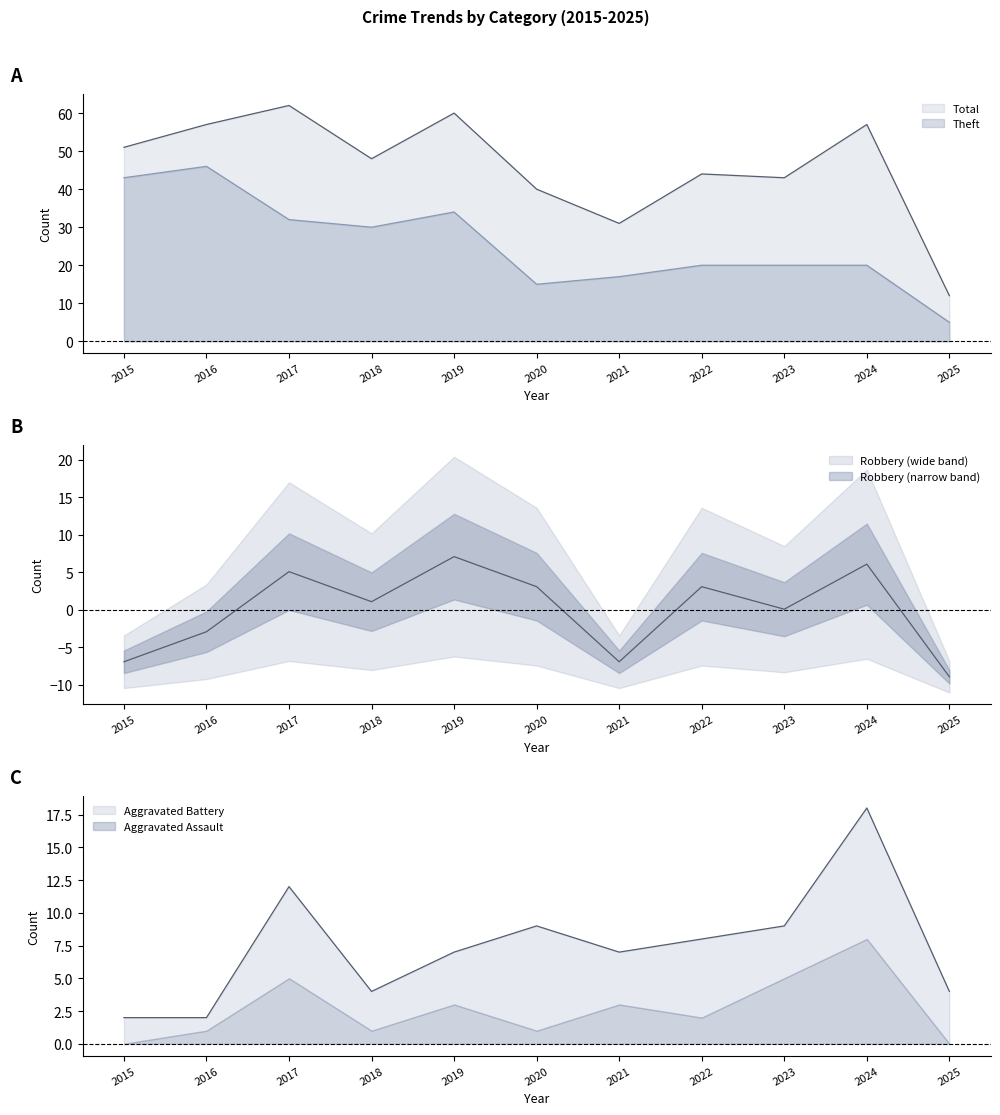

Where is the first local minimum for Robbery?

2018